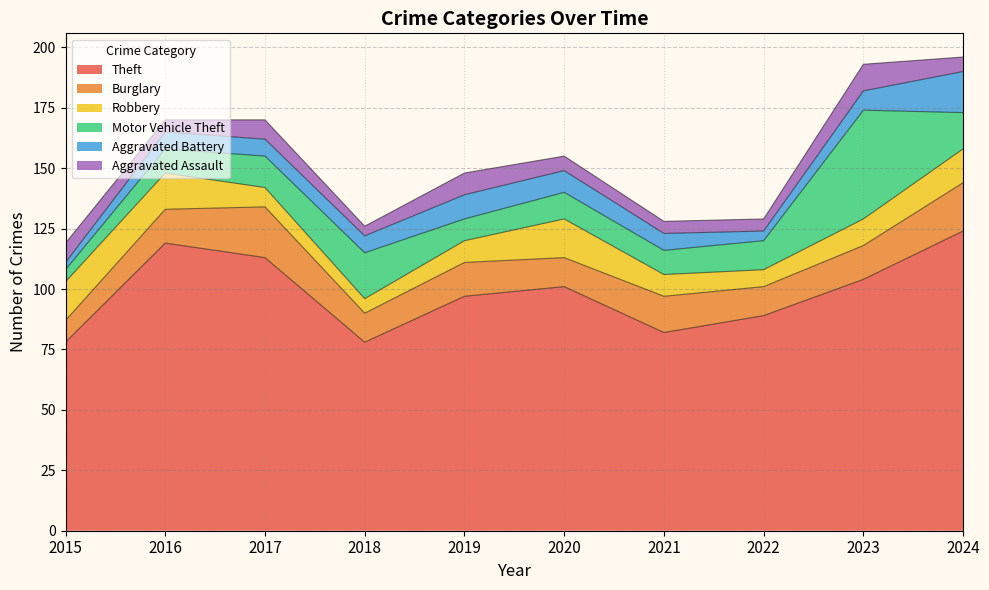

How many distinct data groups are displayed?

6